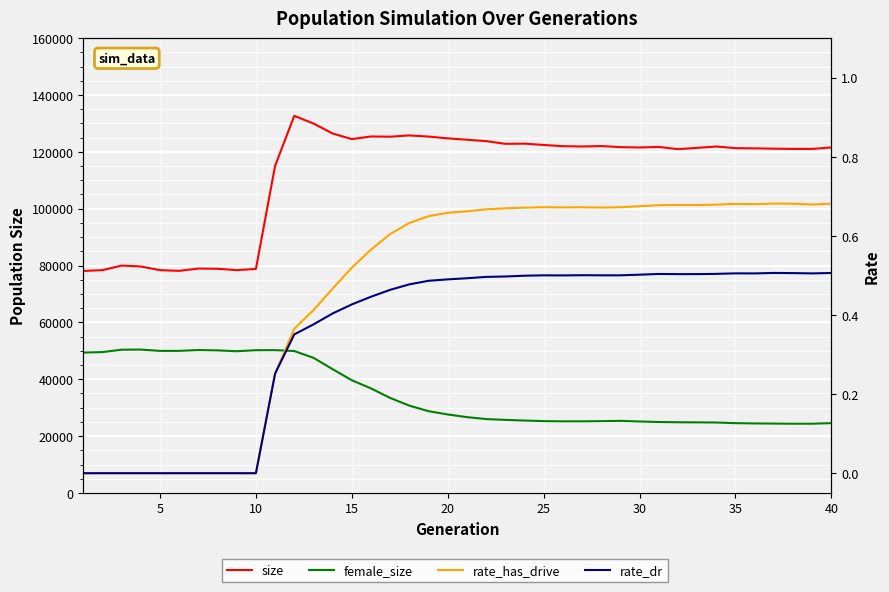

What is the value of the female_size point at the 5th from the left?

49980.0